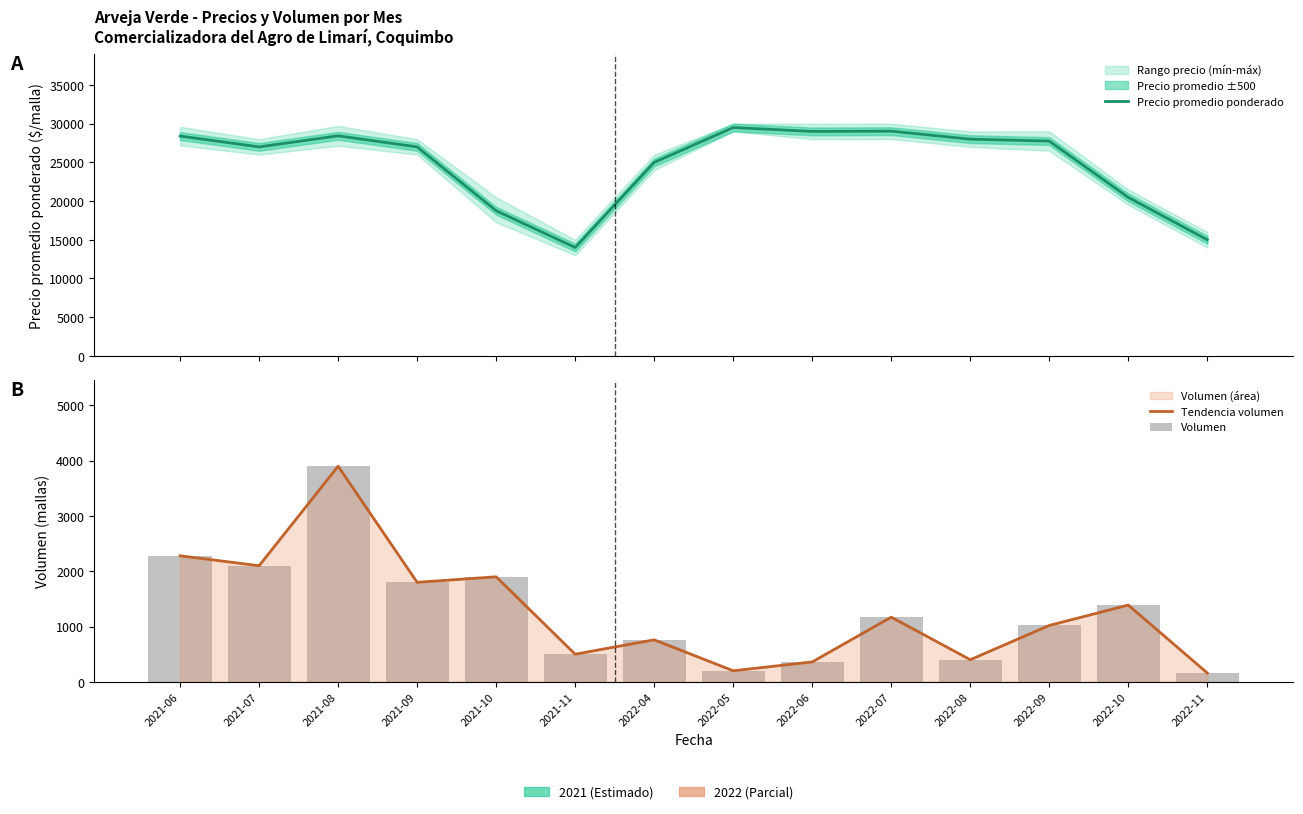

What is the label of the 14th bar from the left?

2022-11